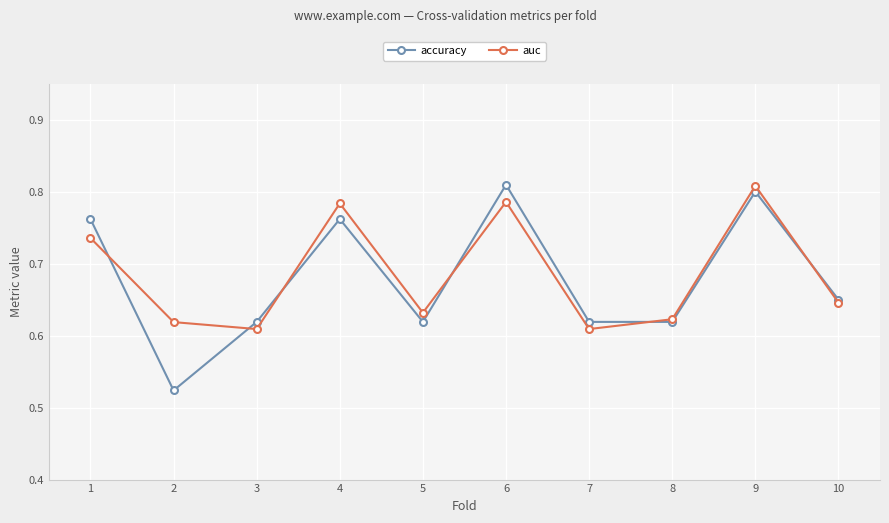

Count the number of data series in this chart.

2